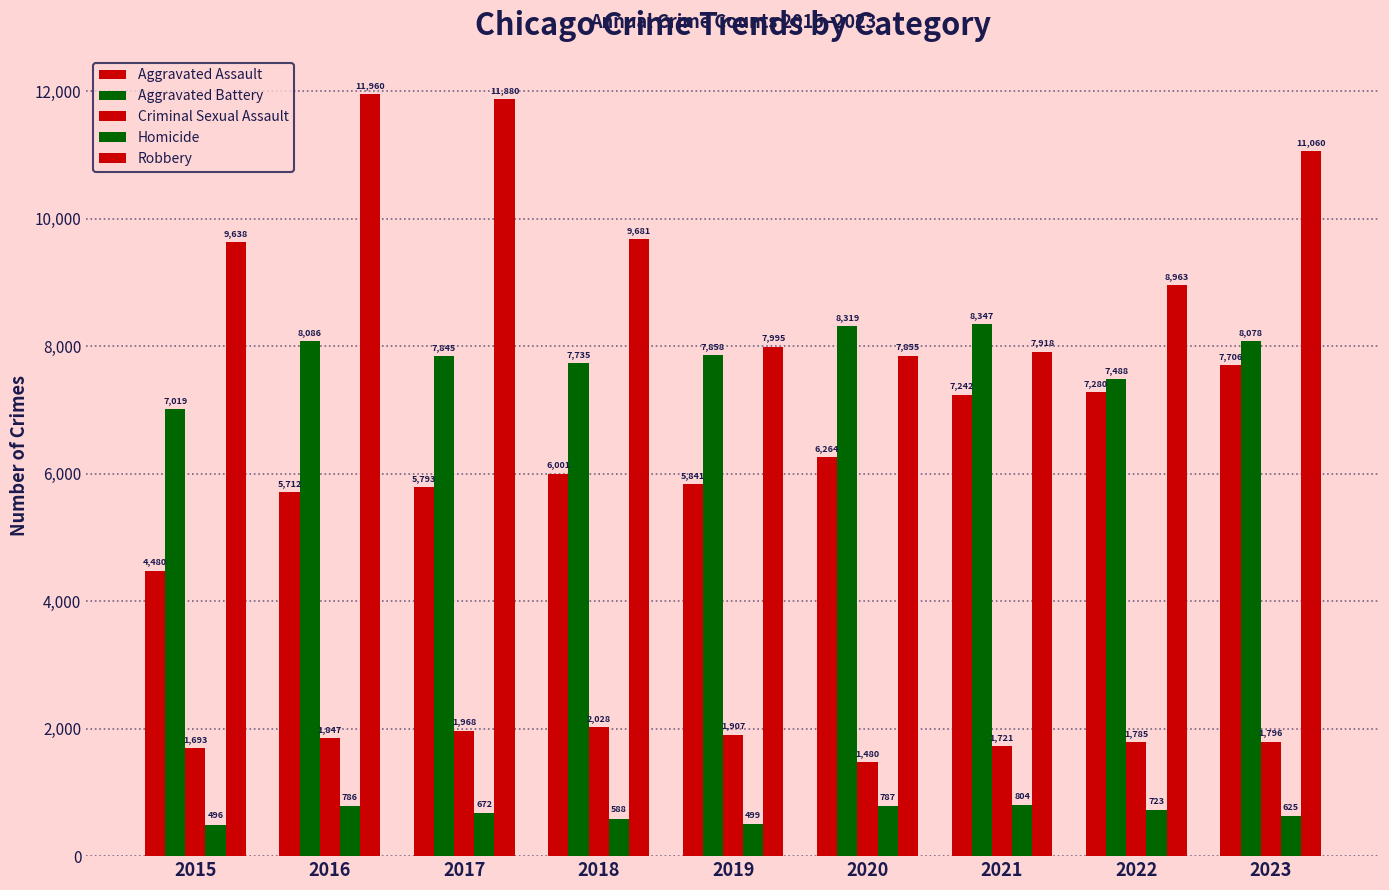

How many bars are there in each group?

5